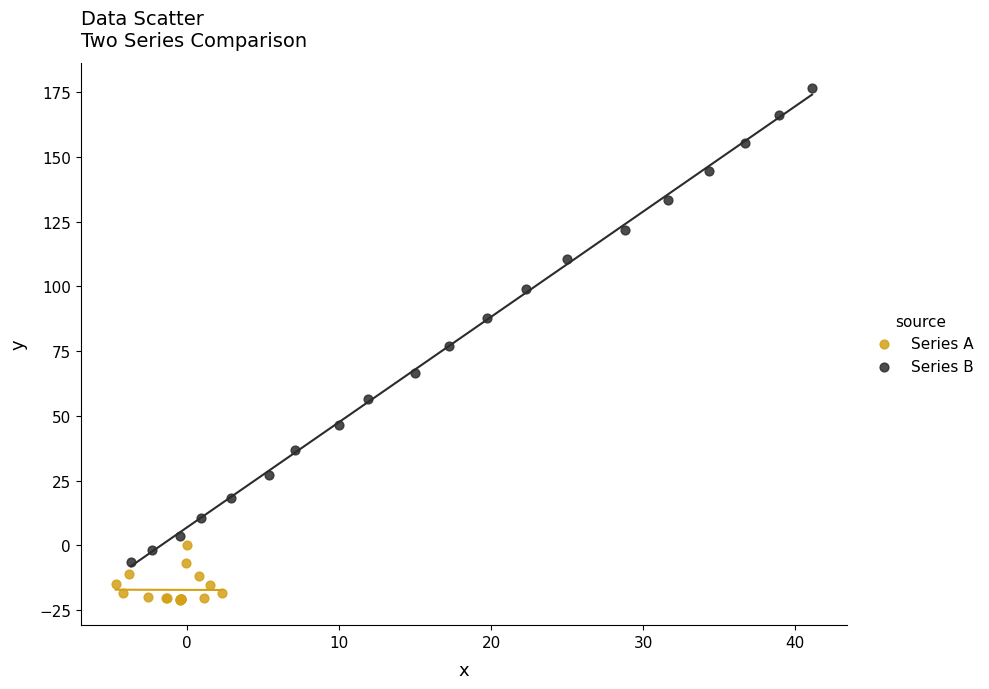

What are all the series names shown in the legend?

Series A, Series B